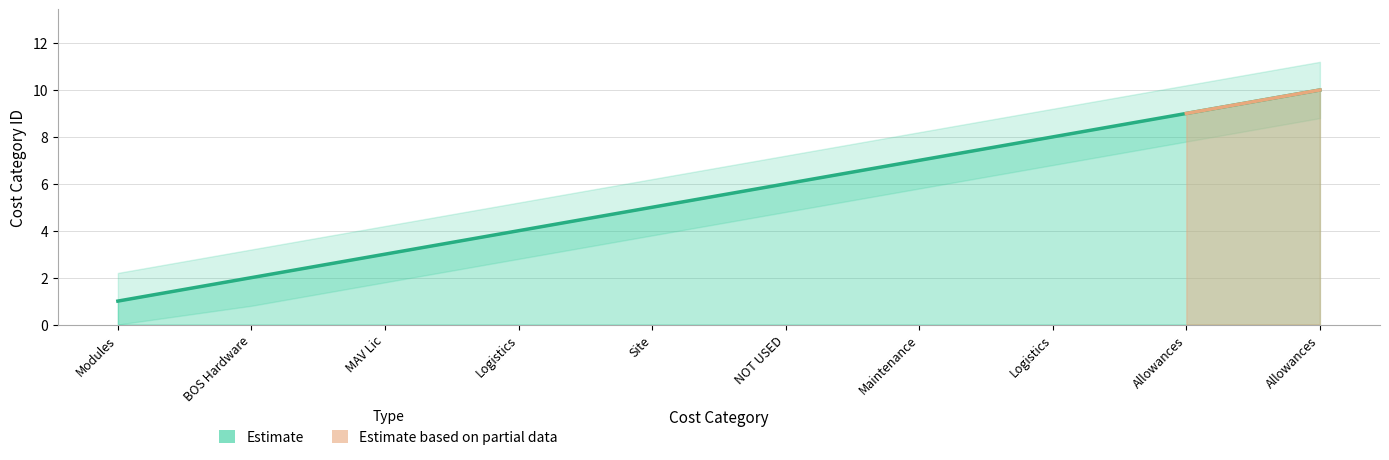

List the labels in order of value, largest first.

Allowances, Allowances, Logistics, Maintenance, NOT USED, Site, Logistics, MAV Lic, BOS Hardware, Modules